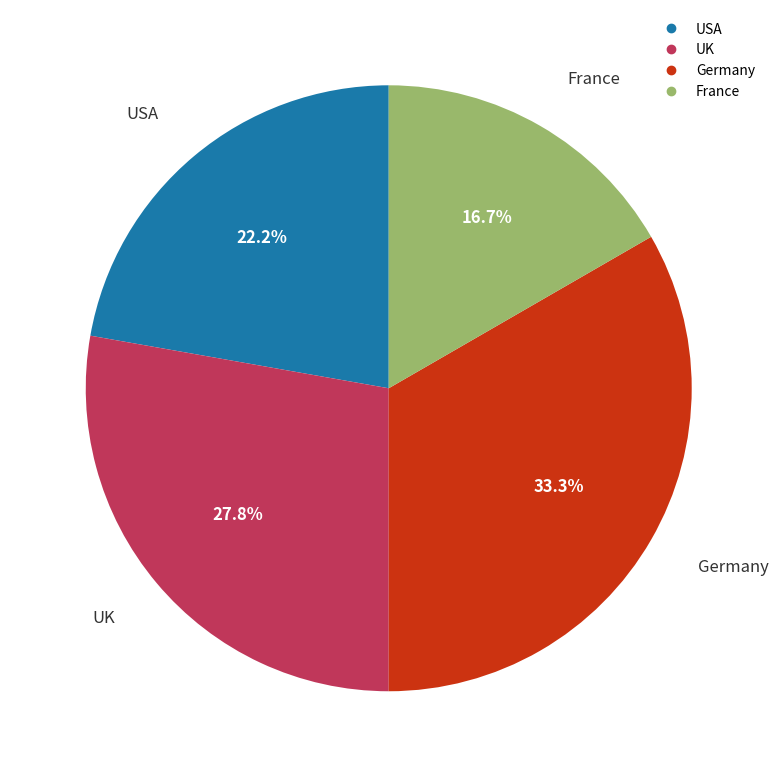

Is it true that UK is 20% of the pie?

False